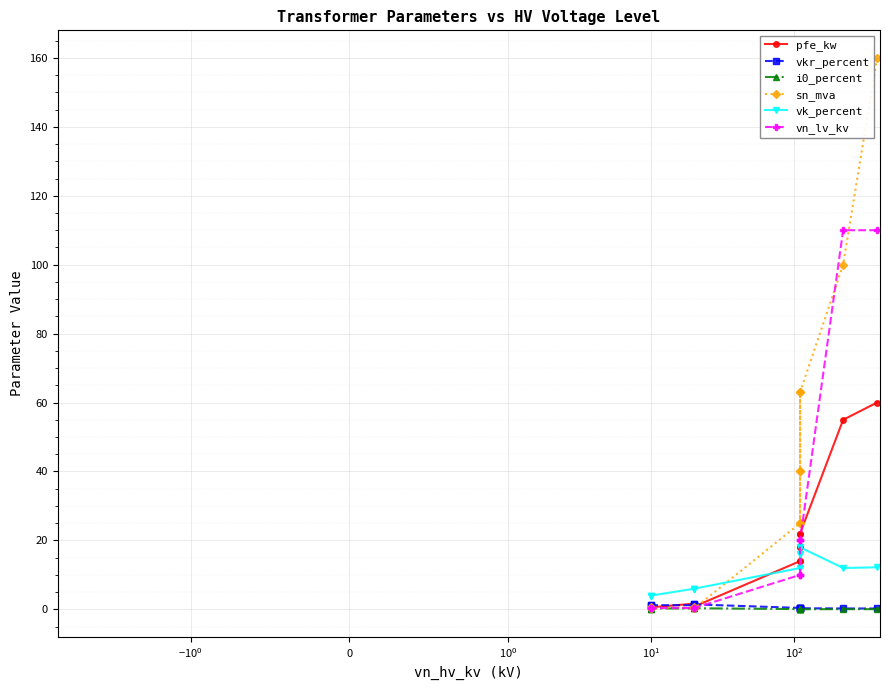

What is the sum of all pfe_kw values?

229.5